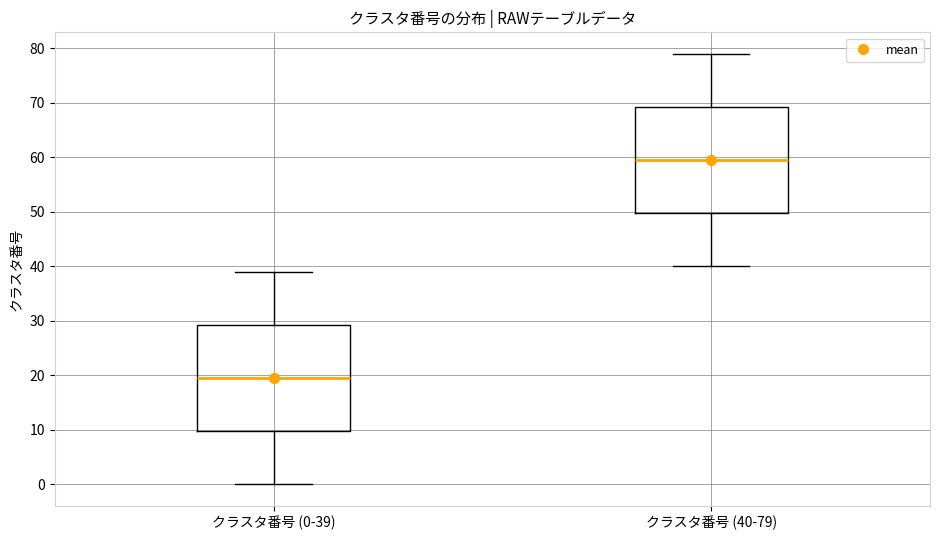

Which box's median line is the lowest?

クラスタ番号 (0-39)